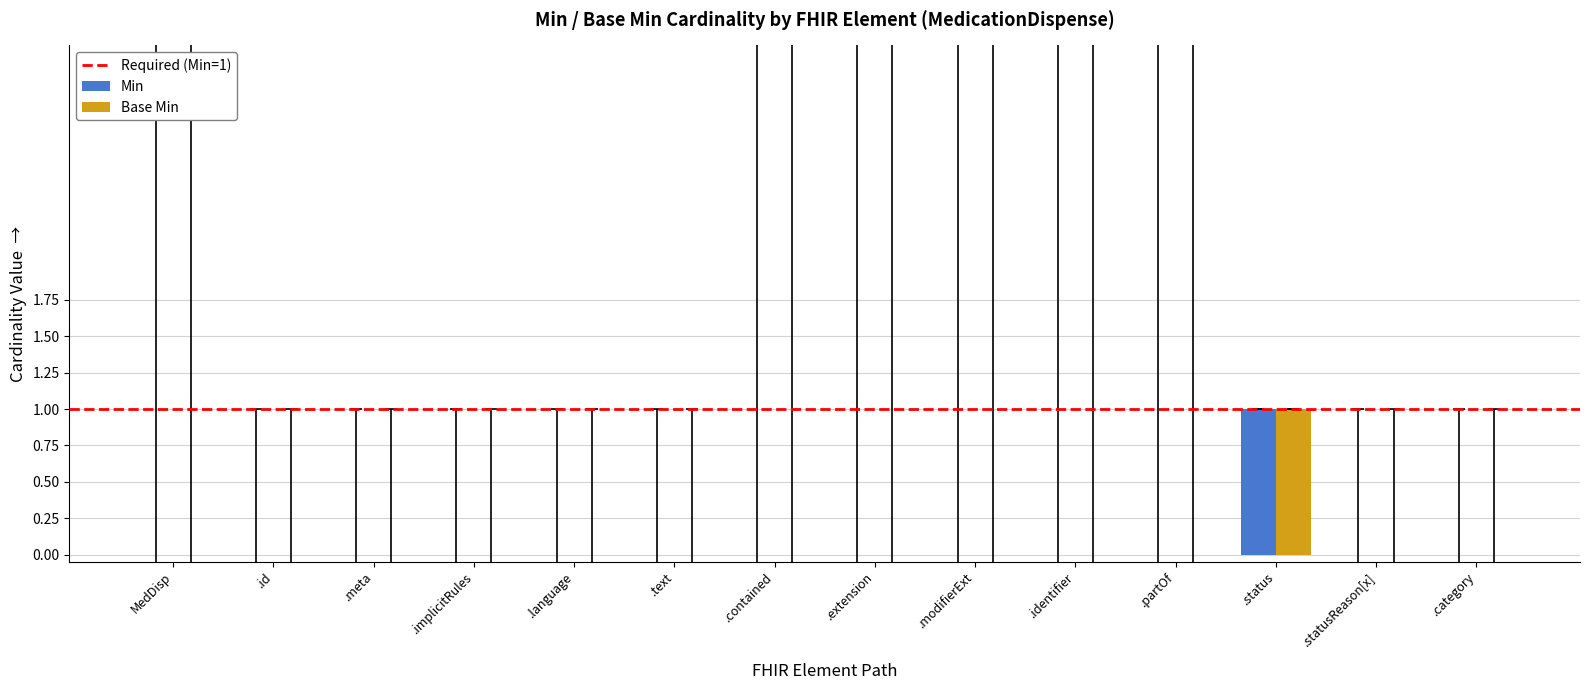

At which category is the sum across all series the highest?

.status